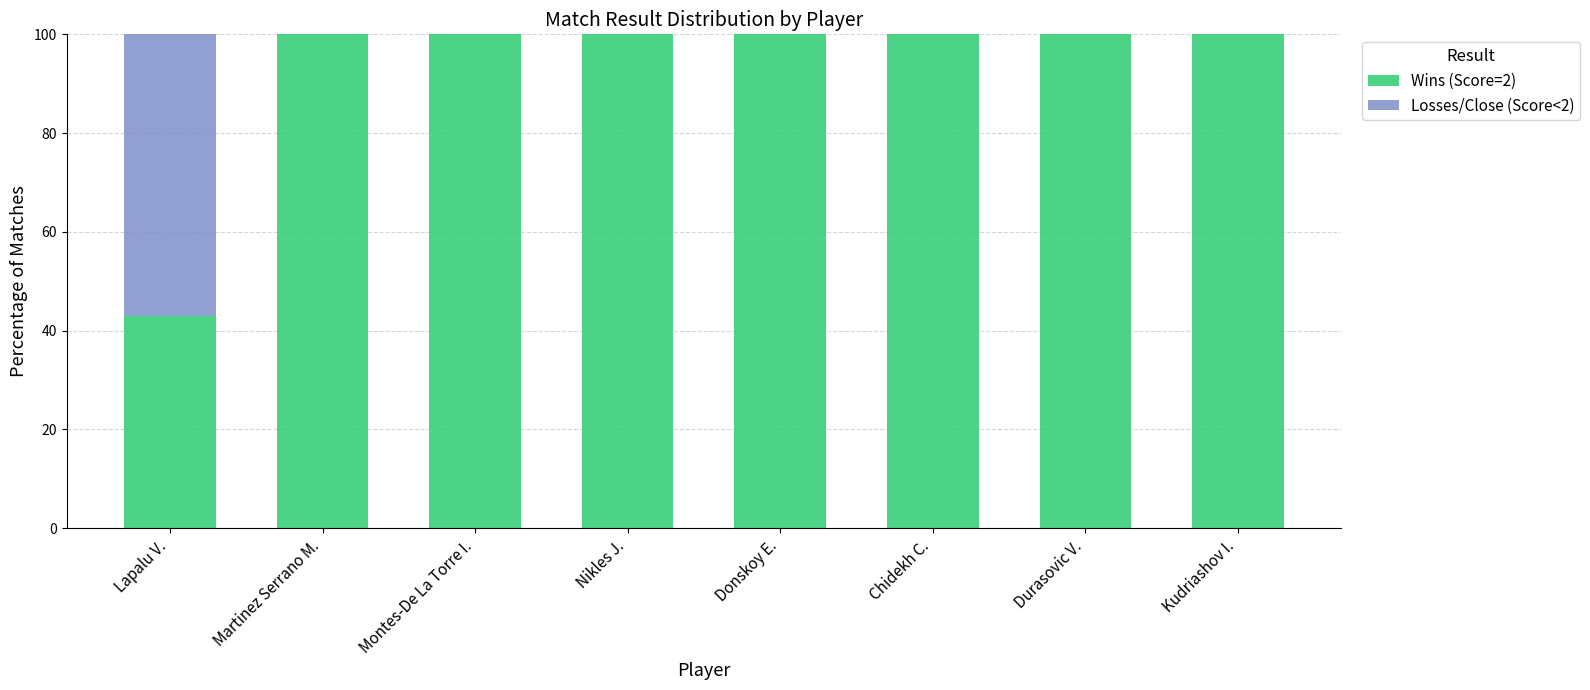

What is the sum of all Wins (Score=2) values?

742.9